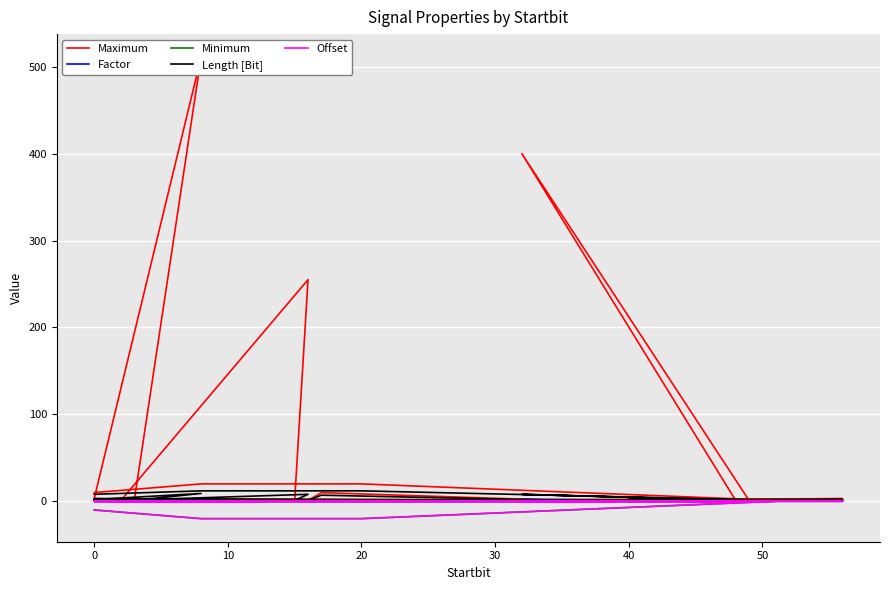

What is the difference between the maximum and minimum values in the Minimum series?

20.0